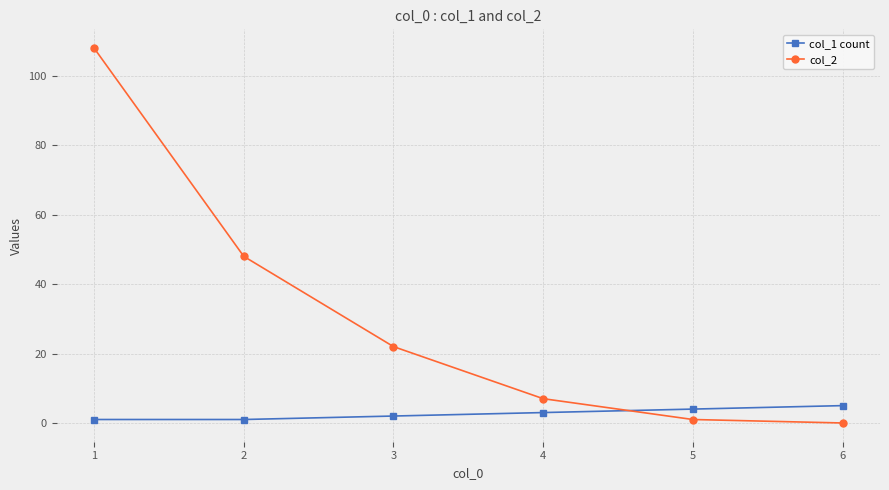

The col_2 series shows 22 at 3. True or false?

True